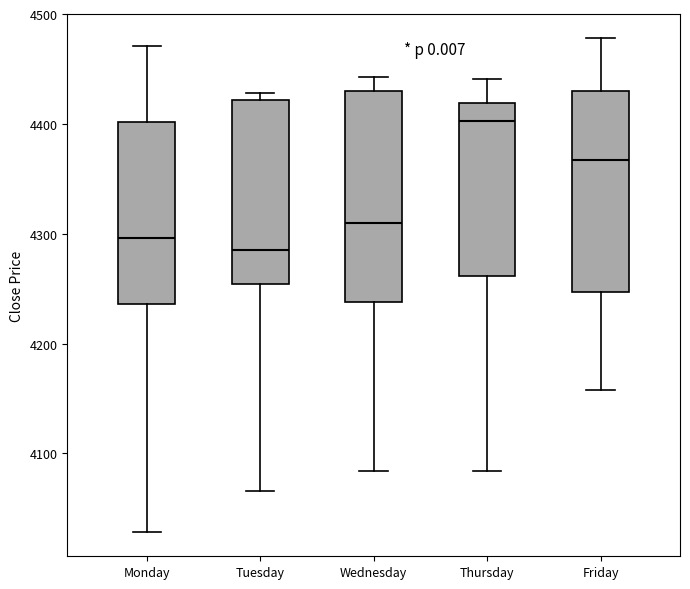

Reading left to right, read every box against the y-axis: the position of its median line, the range the box covers, and the ends of its whiskers. The values are not printed on the chart, so give them approximately, as read against the axis.

Monday: median 4300, box 4240 to 4400, whiskers 4030 to 4470
Tuesday: median 4290, box 4250 to 4420, whiskers 4070 to 4430
Wednesday: median 4310, box 4240 to 4430, whiskers 4080 to 4440
Thursday: median 4400, box 4260 to 4420, whiskers 4080 to 4440
Friday: median 4370, box 4250 to 4430, whiskers 4160 to 4480